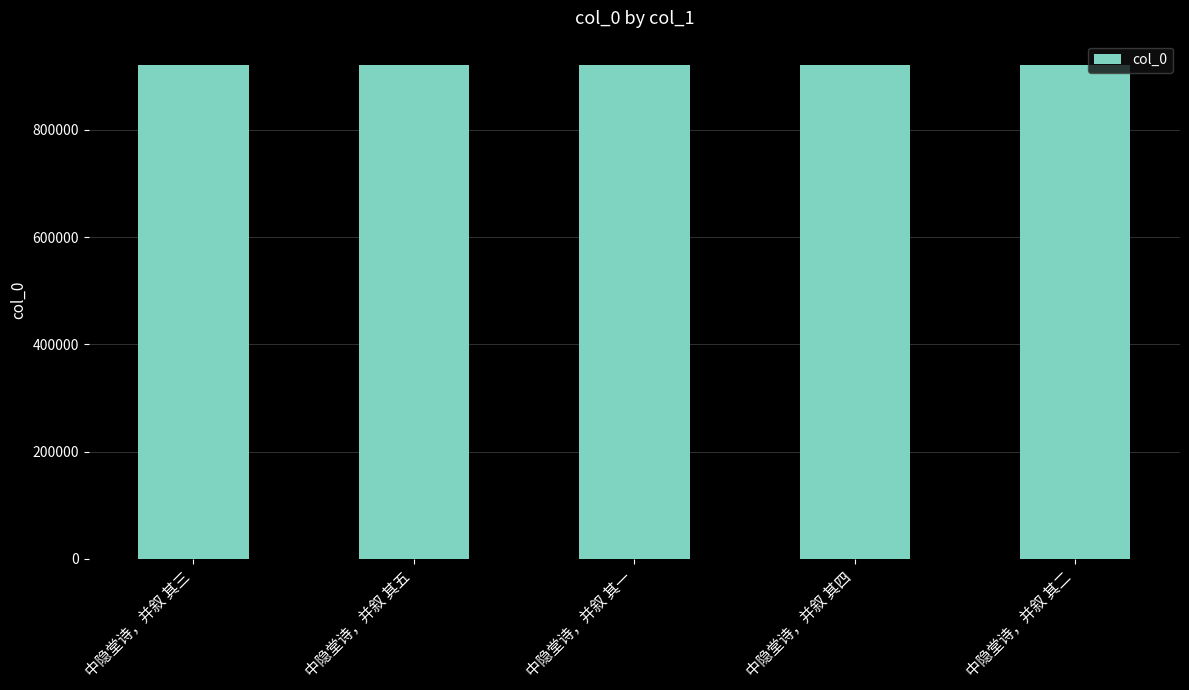

What is the greatest value displayed?

920270